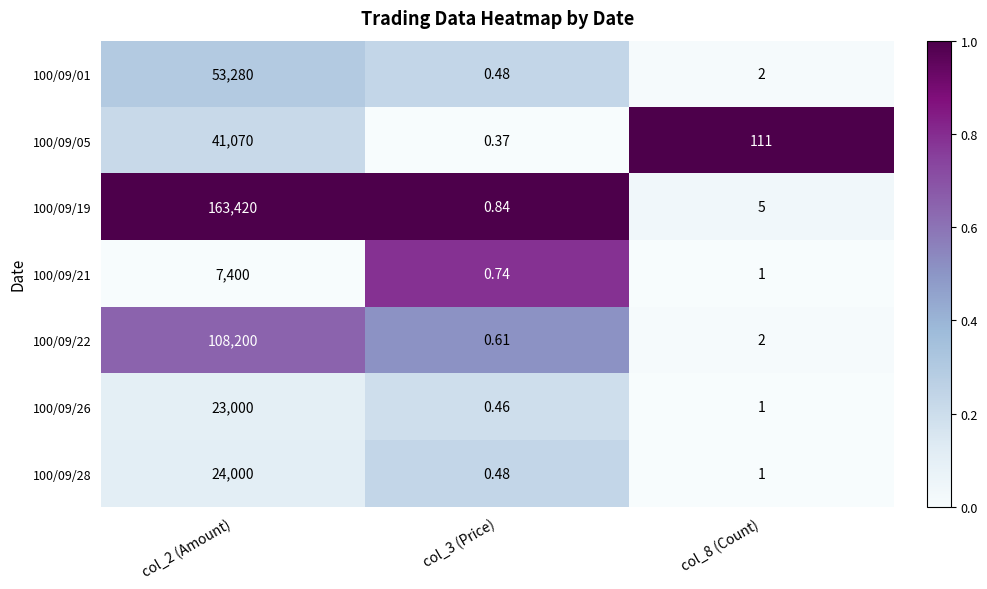

Between col_3 (Price) and col_8 (Count), which series saw the biggest shift?

100/09/05